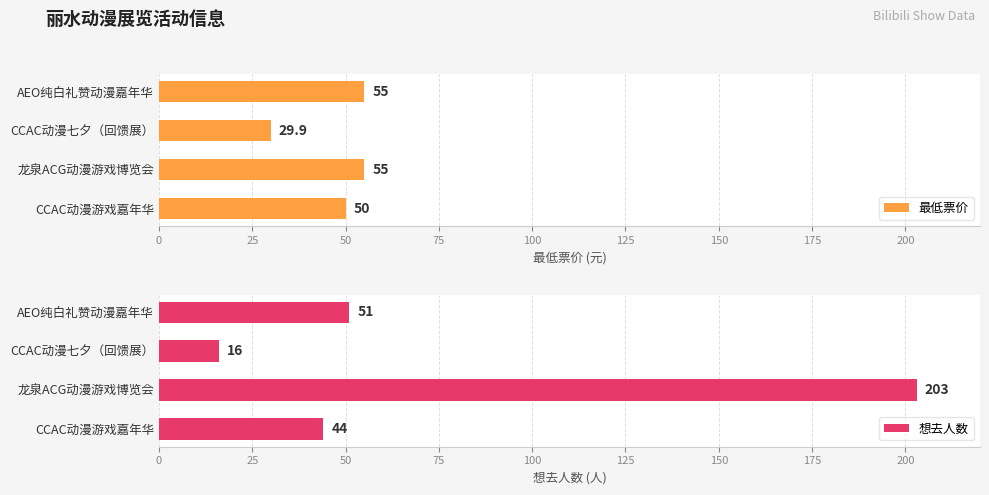

How many data points in 想去人数 are above 51?

1